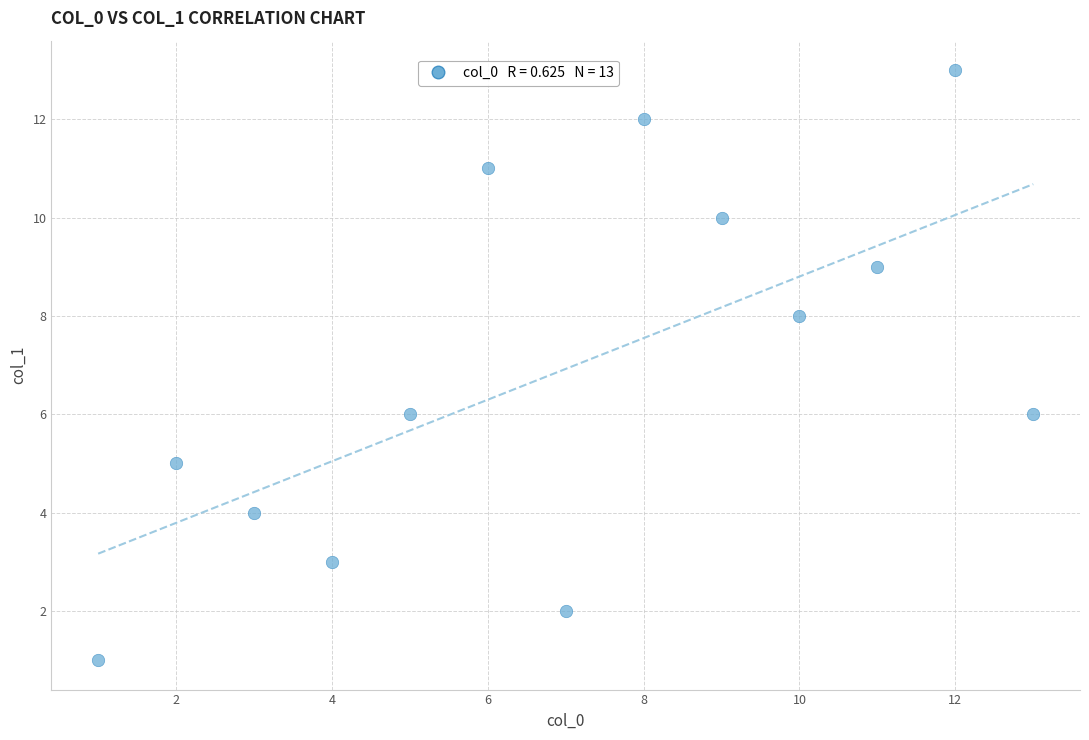

What is the range of Y values (max minus min)?

12